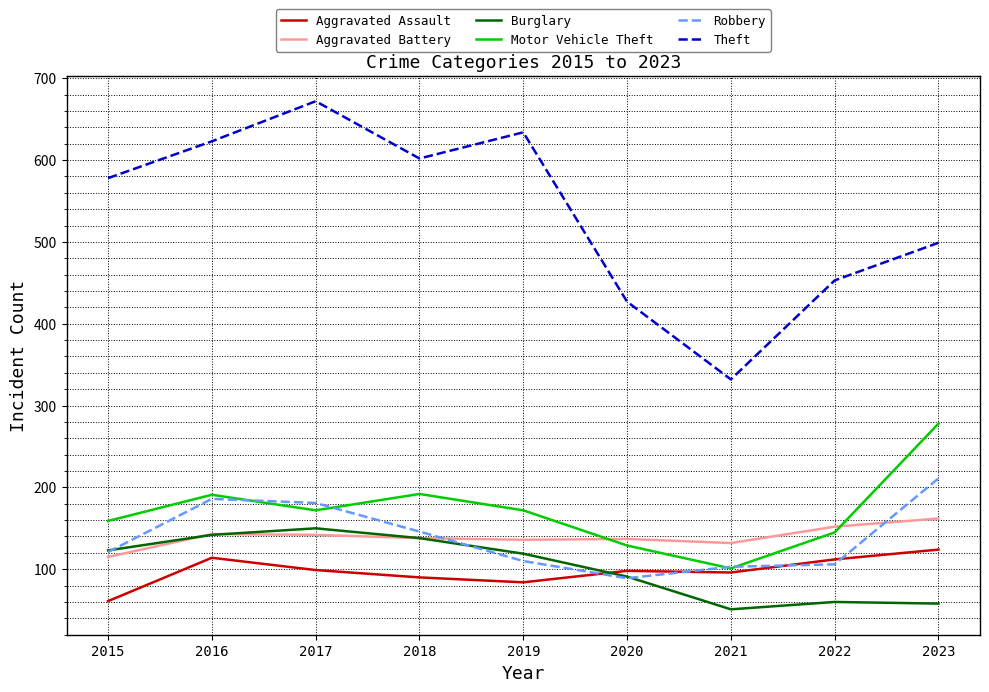

How many lines are shown in the chart?

6